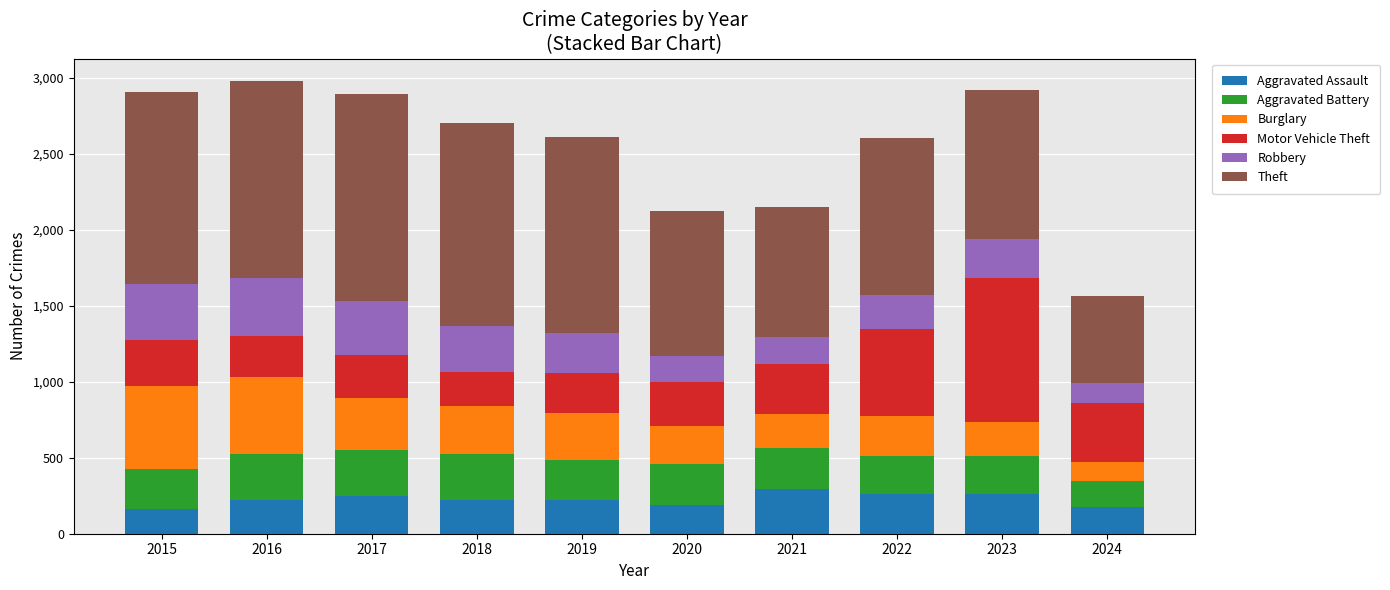

What is the highest value of the Aggravated Assault series?

295